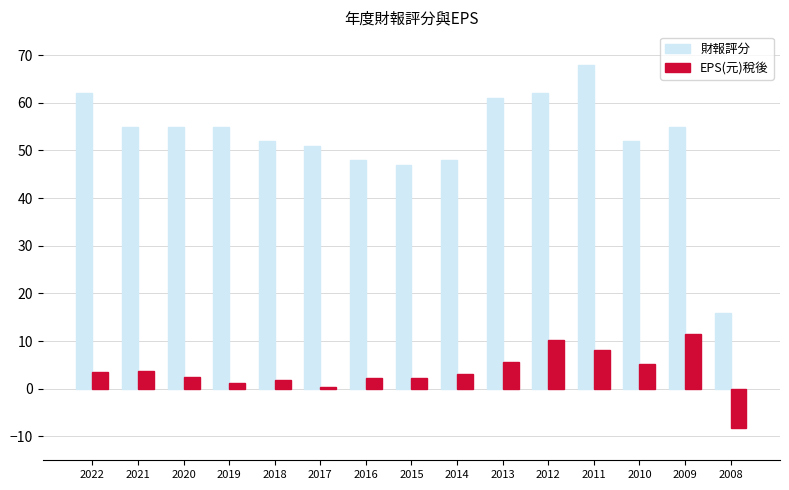

Which series has the largest range (max minus min)?

財報評分